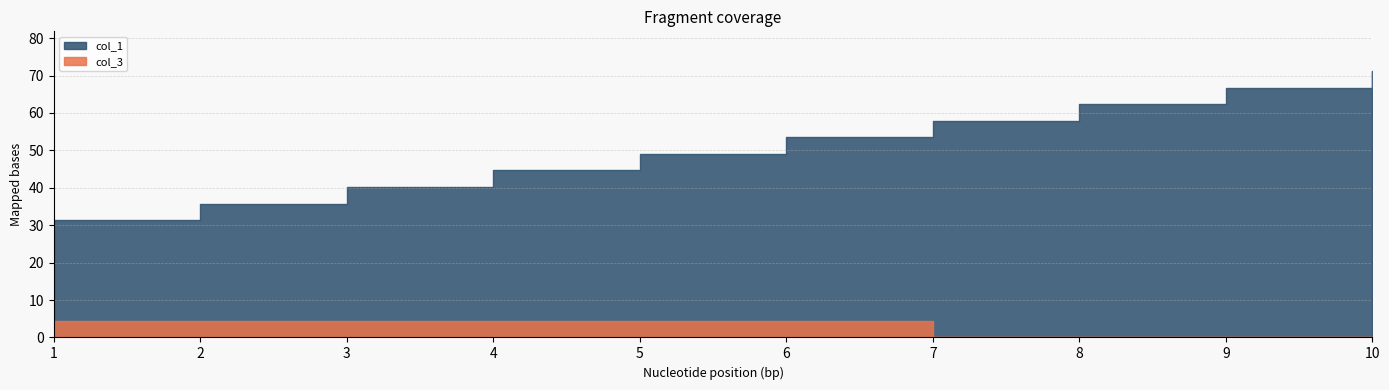

At which category is the sum across all series the highest?

10